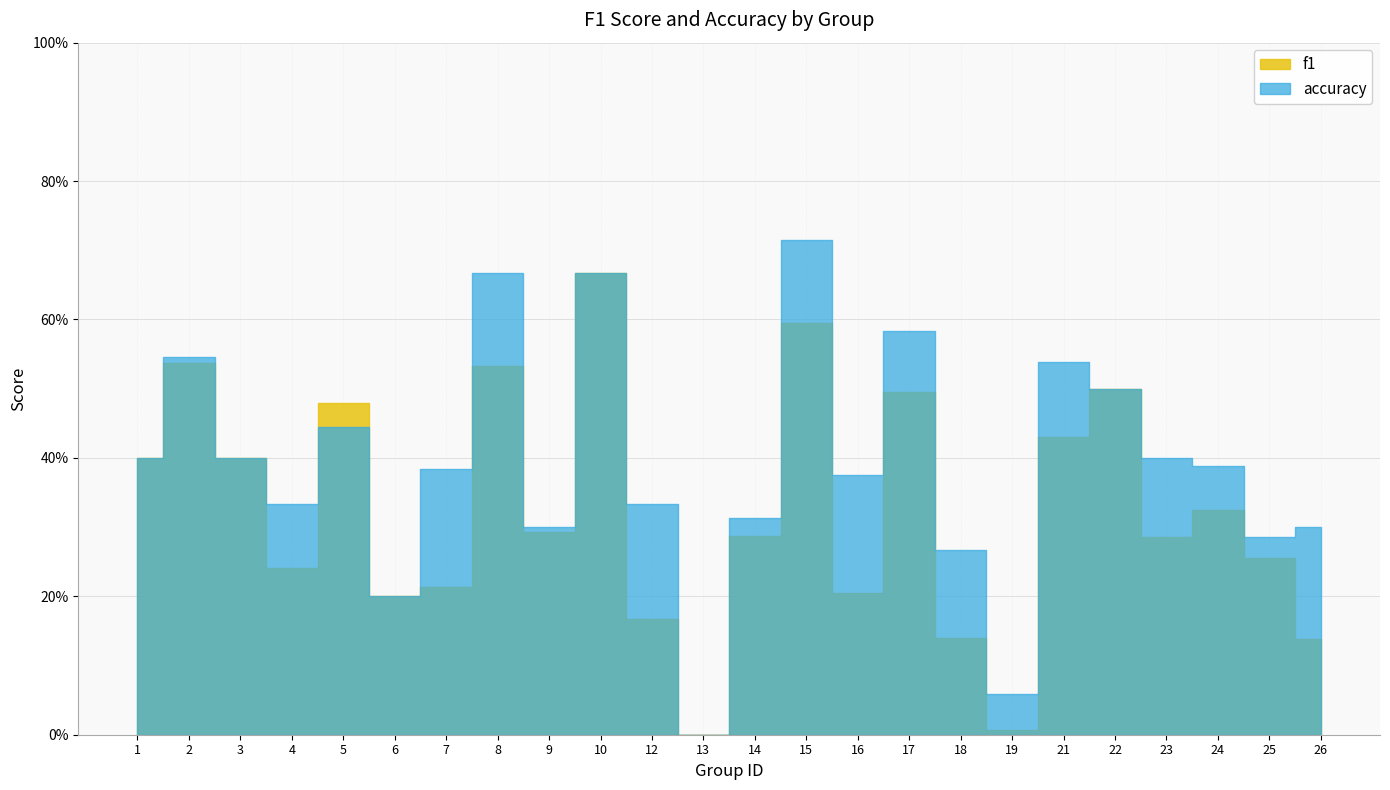

At which category does the chart reach its peak across all series?

15